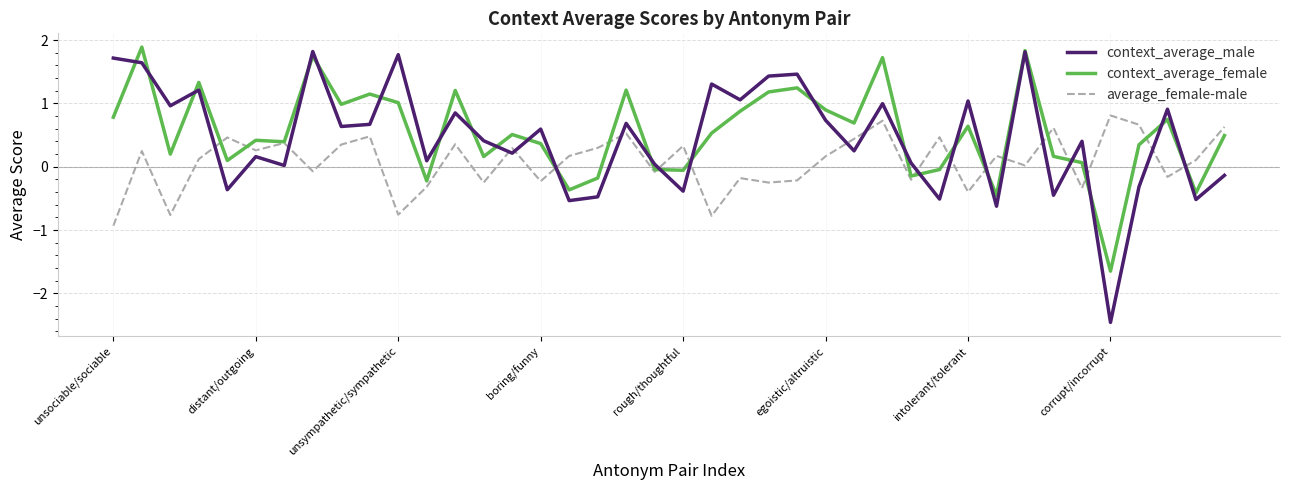

Which series ends up on top after the final intersection of context_average_male and average_female-male?

average_female-male